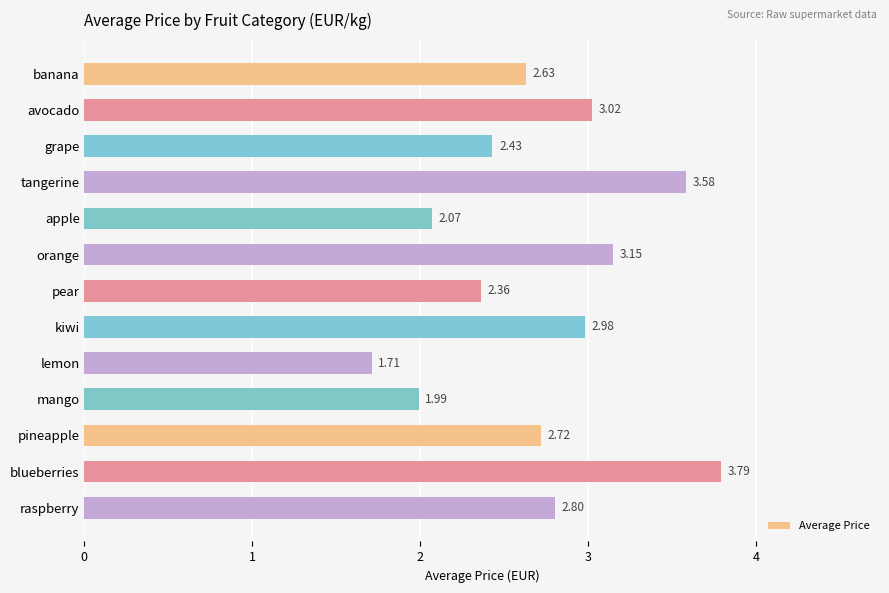

What is the label of the 7th bar from the top?

pear